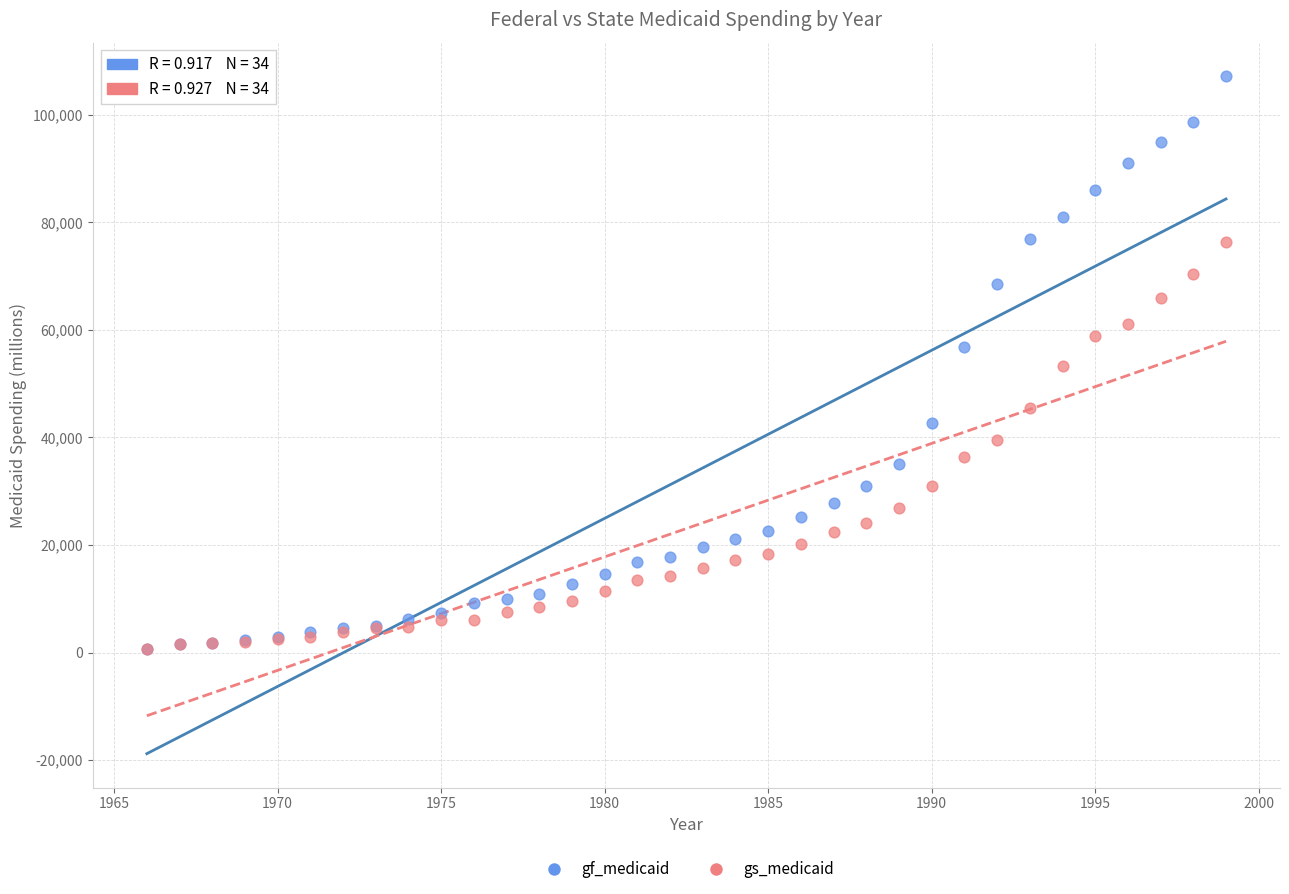

What are all the series names shown in the legend?

gf_medicaid, gs_medicaid